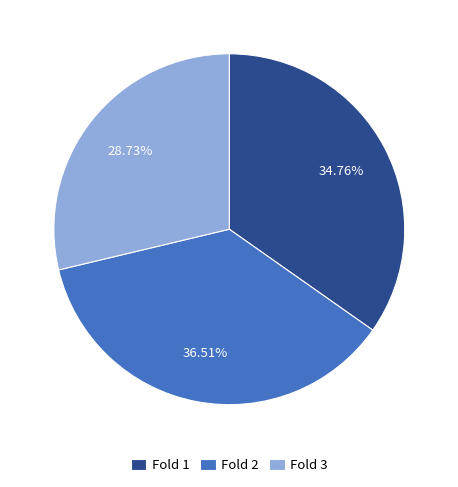

What percentage is NOT represented by Fold 1?

65.2%